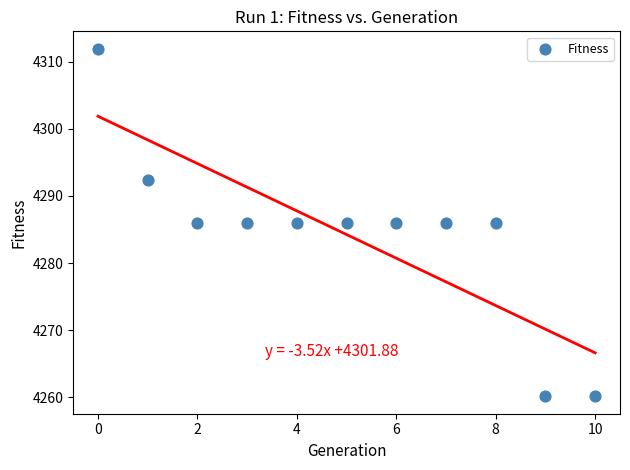

What is the range of Y values (max minus min)?

51.8